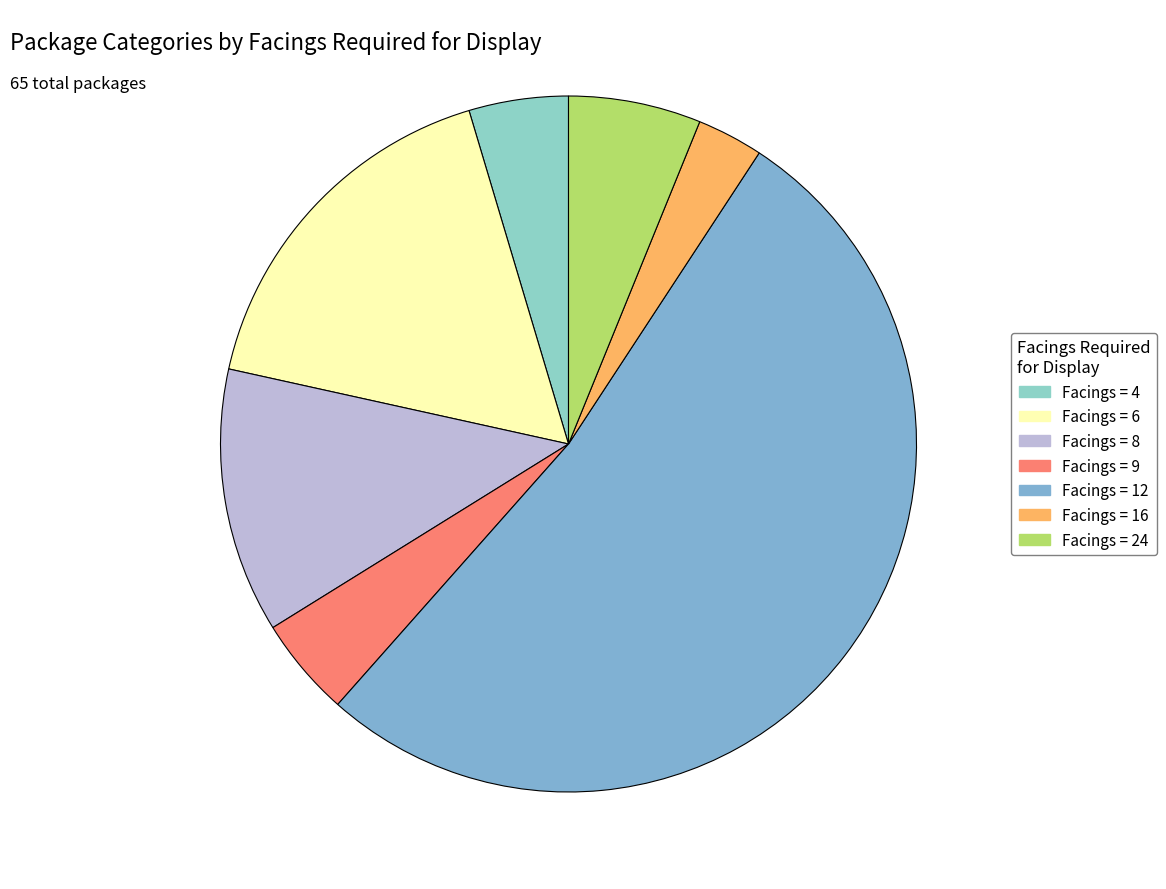

How many slices are in this pie chart?

7